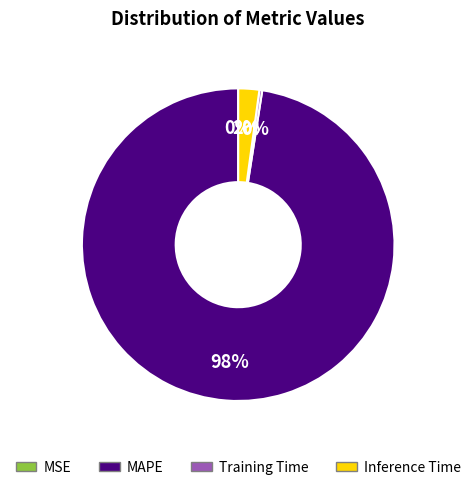

Is MAPE the majority of the pie?

Yes